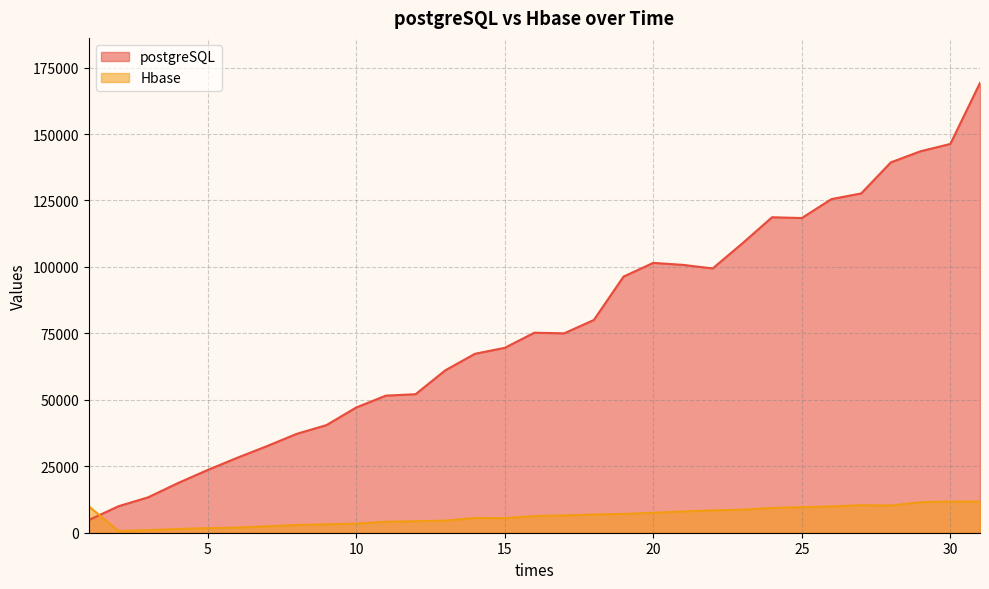

What are all the series names shown in the legend?

postgreSQL, Hbase